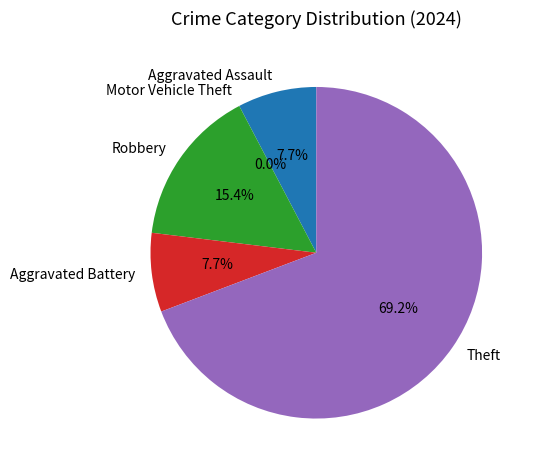

What portion of the pie excludes Aggravated Battery?

92.3%